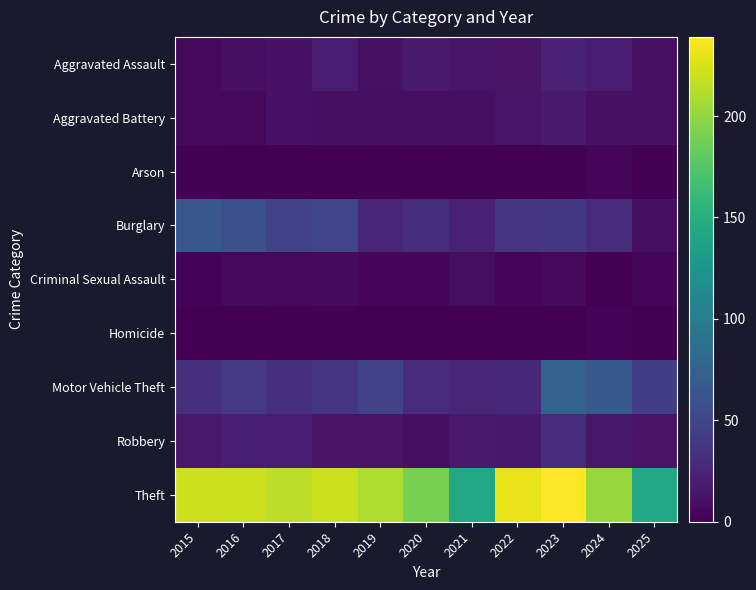

Reading left to right, extract all data points from this chart.

Aggravated Assault: 2015=6	2016=10	2017=12	2018=18	2019=11	2020=17	2021=14	2022=13	2023=22	2024=19	2025=11
Aggravated Battery: 2015=6	2016=5	2017=12	2018=9	2019=10	2020=9	2021=10	2022=14	2023=17	2024=11	2025=11
Arson: 2015=1	2016=0	2017=1	2018=0	2019=1	2020=0	2021=1	2022=0	2023=1	2024=3	2025=0
Burglary: 2015=65	2016=58	2017=46	2018=50	2019=26	2020=31	2021=22	2022=37	2023=39	2024=30	2025=10
Criminal Sexual Assault: 2015=2	2016=5	2017=5	2018=7	2019=3	2020=3	2021=9	2022=3	2023=6	2024=0	2025=4
Homicide: 2015=0	2016=0	2017=1	2018=1	2019=0	2020=0	2021=0	2022=1	2023=0	2024=2	2025=0
Motor Vehicle Theft: 2015=33	2016=40	2017=33	2018=38	2019=46	2020=29	2021=26	2022=28	2023=75	2024=67	2025=44
Robbery: 2015=16	2016=20	2017=18	2018=13	2019=13	2020=10	2021=16	2022=15	2023=30	2024=15	2025=13
Theft: 2015=221	2016=220	2017=215	2018=220	2019=210	2020=190	2021=143	2022=231	2023=239	2024=202	2025=144